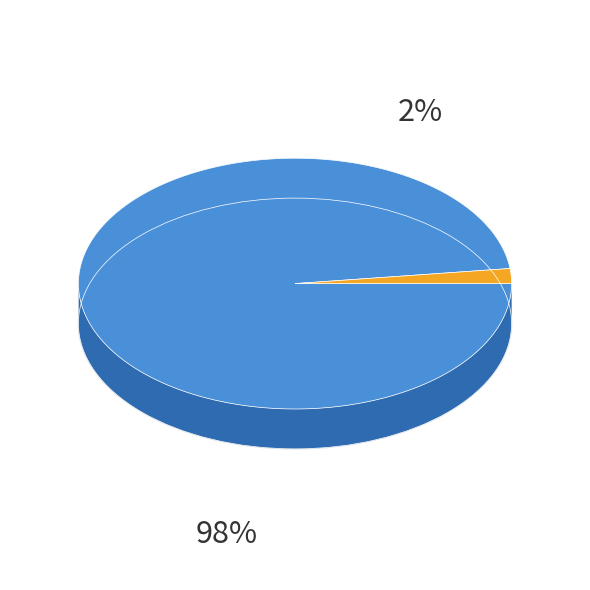

Which category has the biggest portion of the pie?

page 11